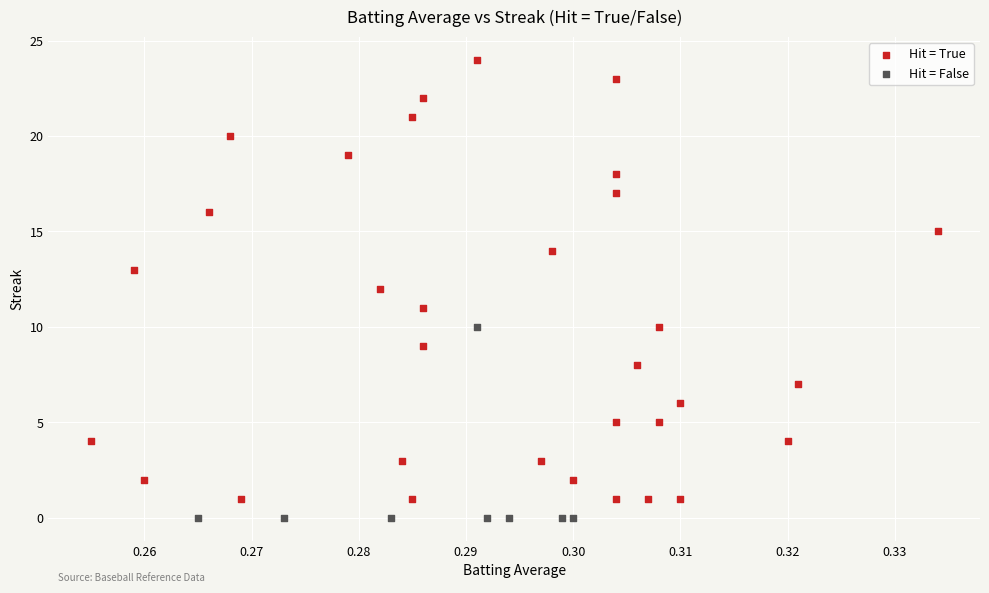

Which series reaches the maximum Y coordinate?

Hit = True